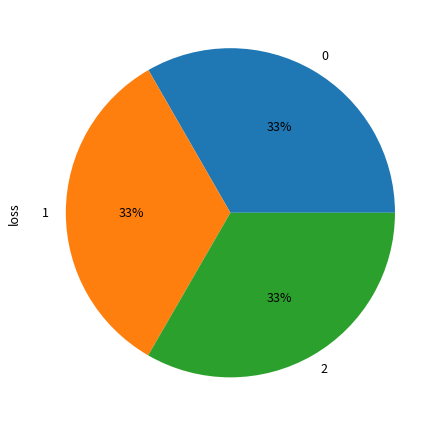

What is the ratio of the value at 1 to the value at 2?

1.0